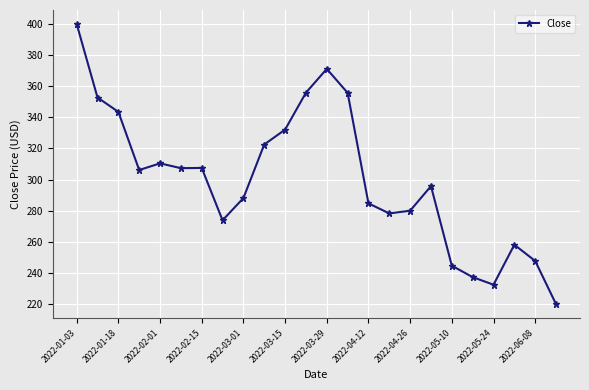

What is the minimum value shown in the chart?

220.0